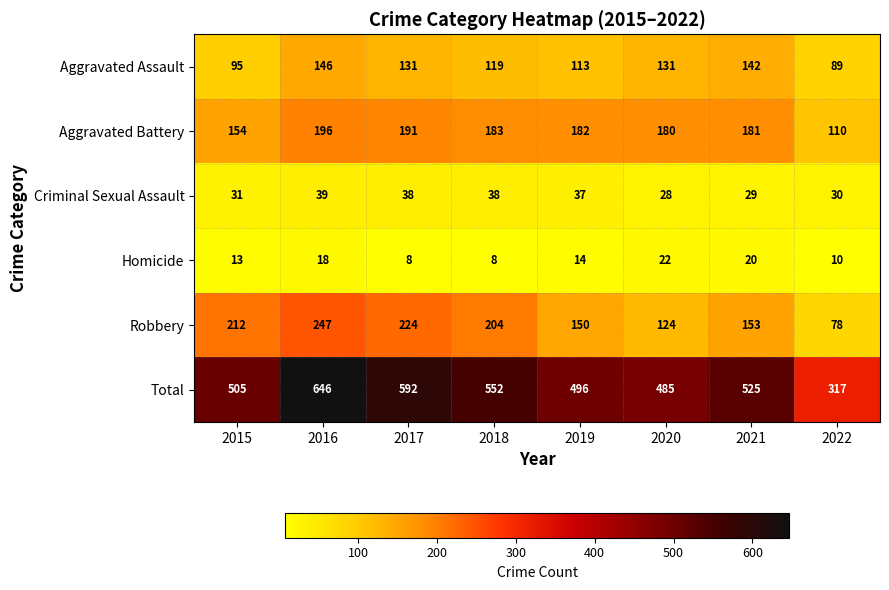

Which series has the widest spread of values?

Total